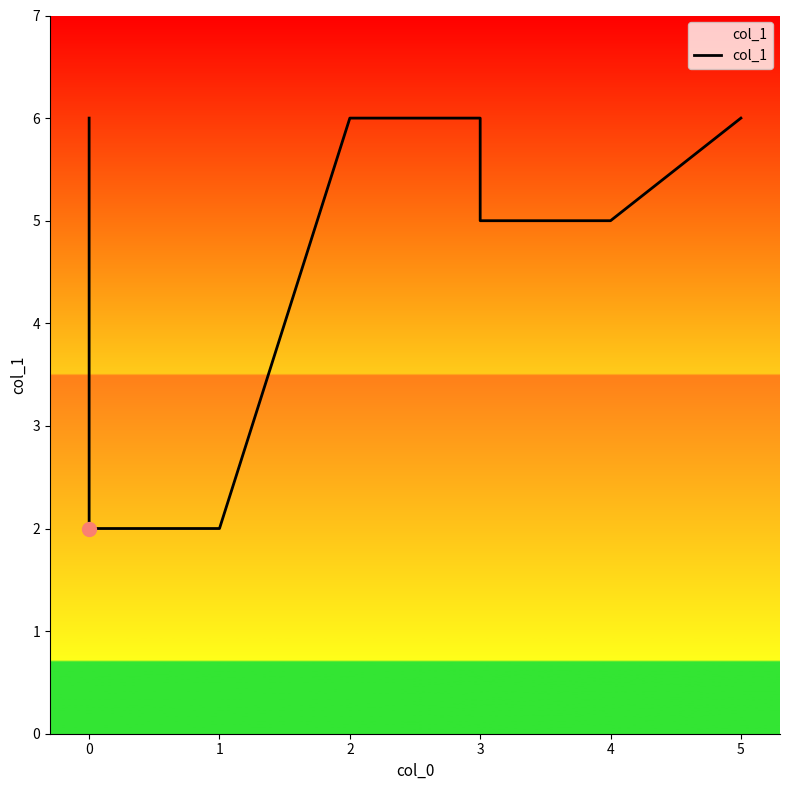

What is the maximum value shown in the chart?

6